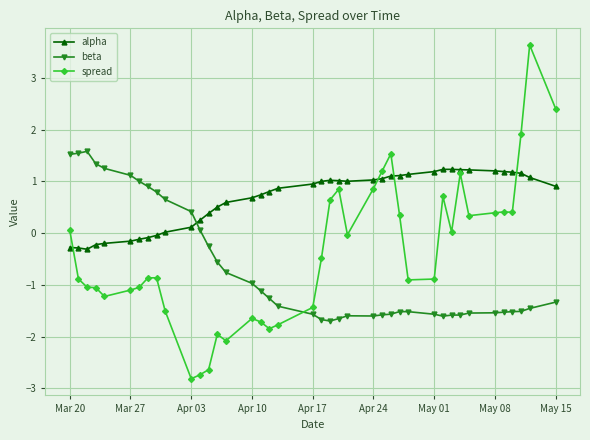

How many data points in beta are above -1?

16